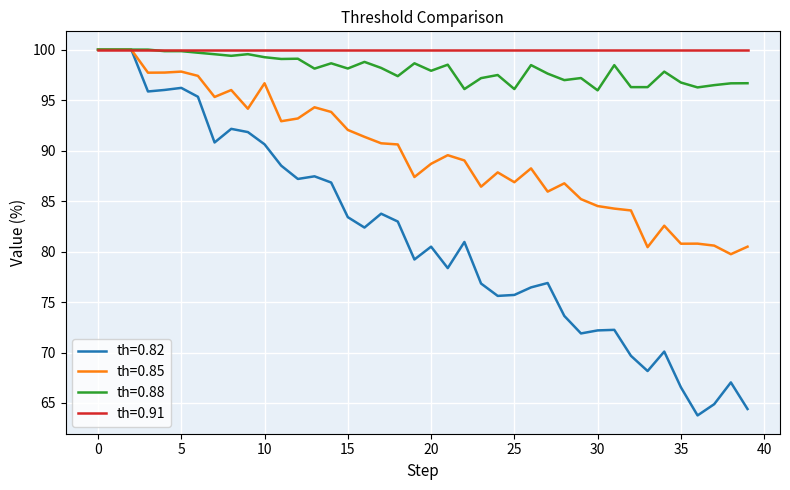

What is the lowest value of the th=0.85 series?

79.7